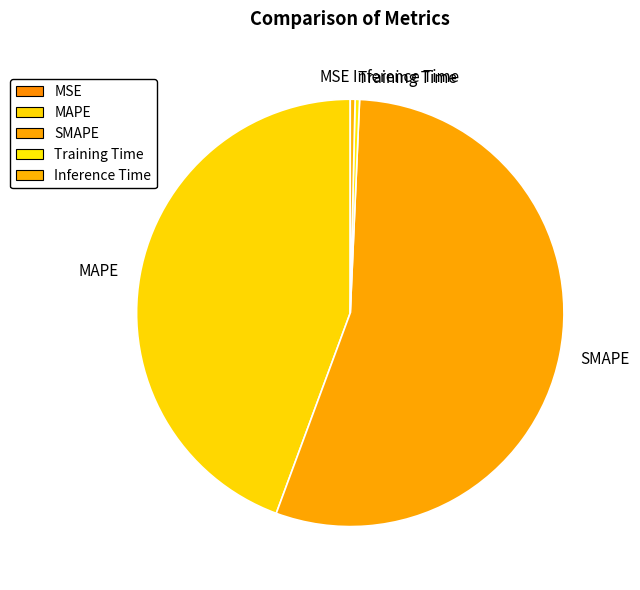

Is SMAPE the majority of the pie?

Yes